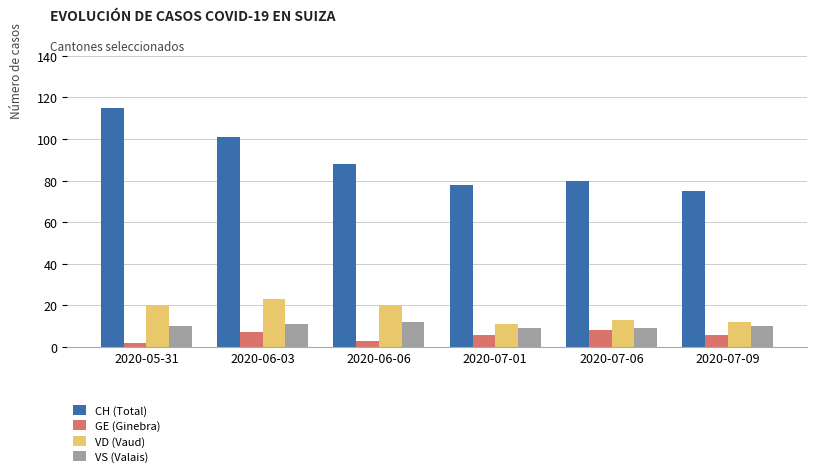

At 2020-06-03, list the series in order from smallest to largest.

GE (Ginebra), VS (Valais), VD (Vaud), CH (Total)